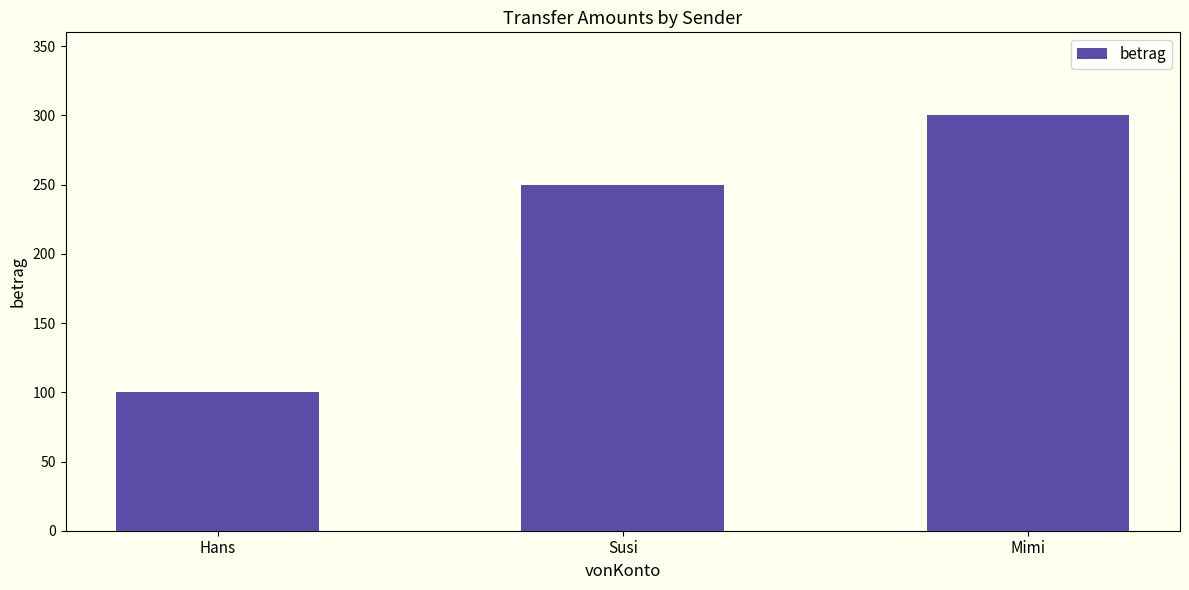

What position from the right is Susi?

2